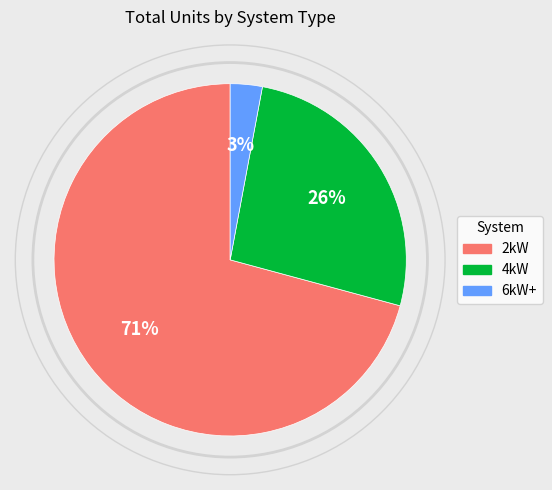

Is the sum of 4kW and 2kW greater than half?

Yes